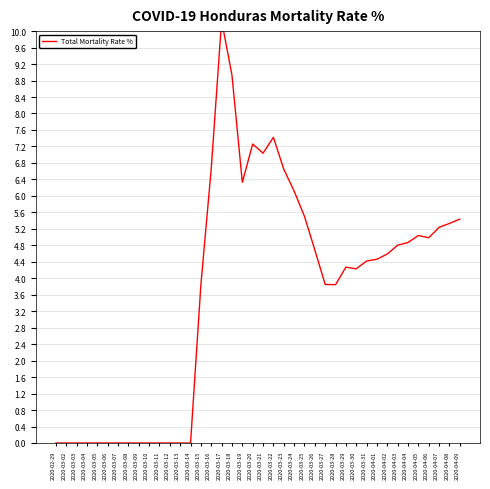

What is the sum of all values?

146.0